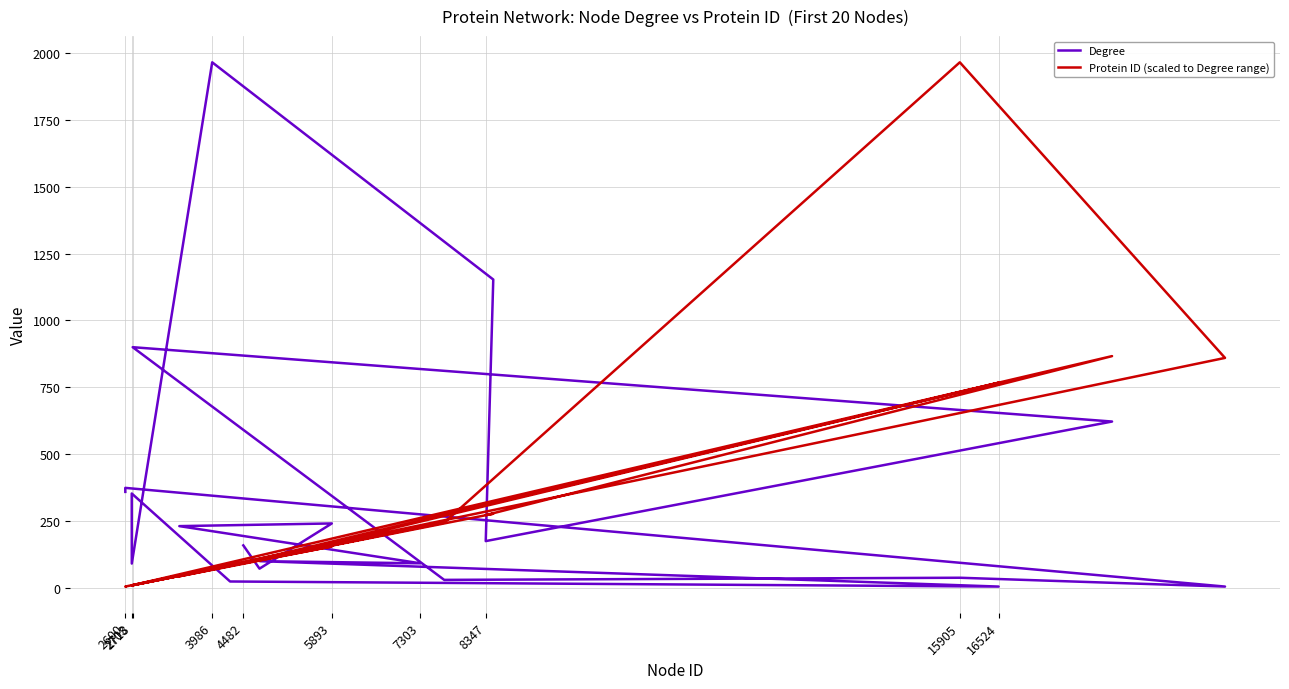

True or false: Degree and Protein ID (scaled to Degree range) intersect in this chart.

True